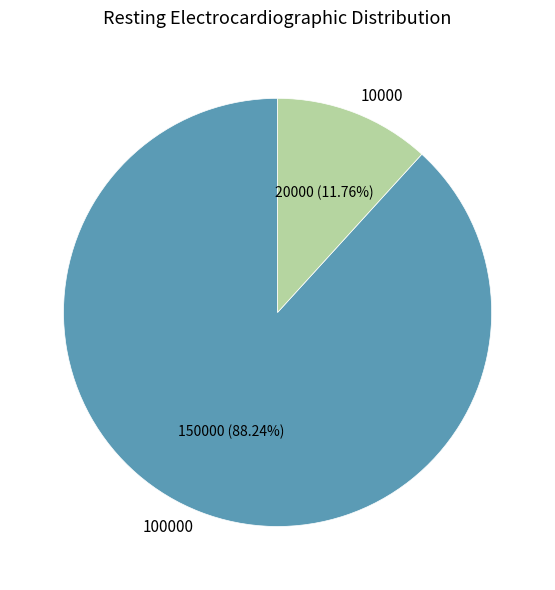

True or false: 100000 accounts for 88% of the total.

True